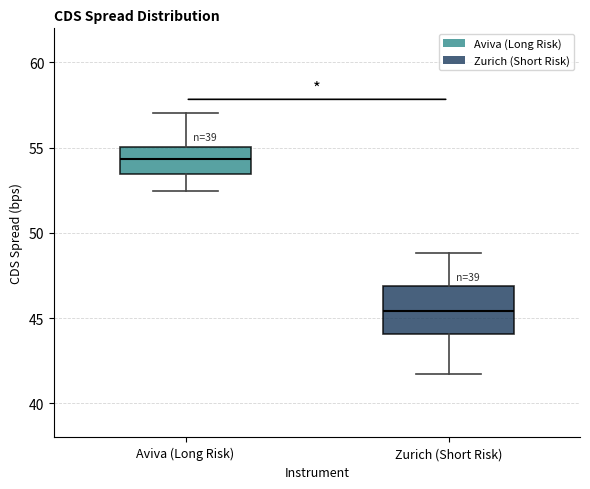

Where does the upper whisker of the box for Aviva (Long Risk) end on the y-axis? The values are not printed on the chart, so give them approximately, as read against the axis.

57.0